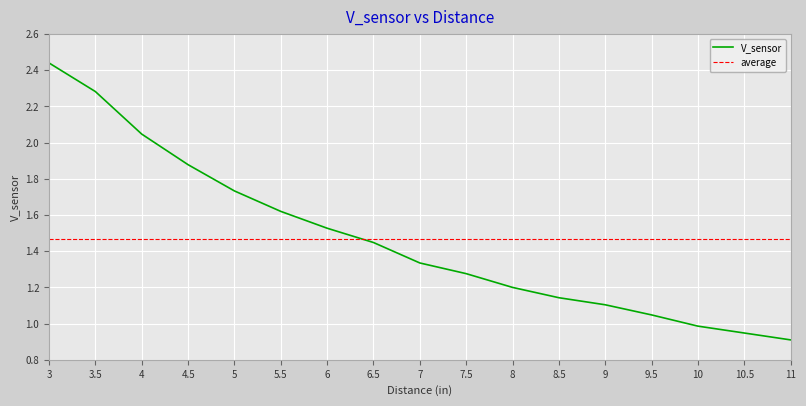

What is the change in value from 4 to 8.5?

-0.9